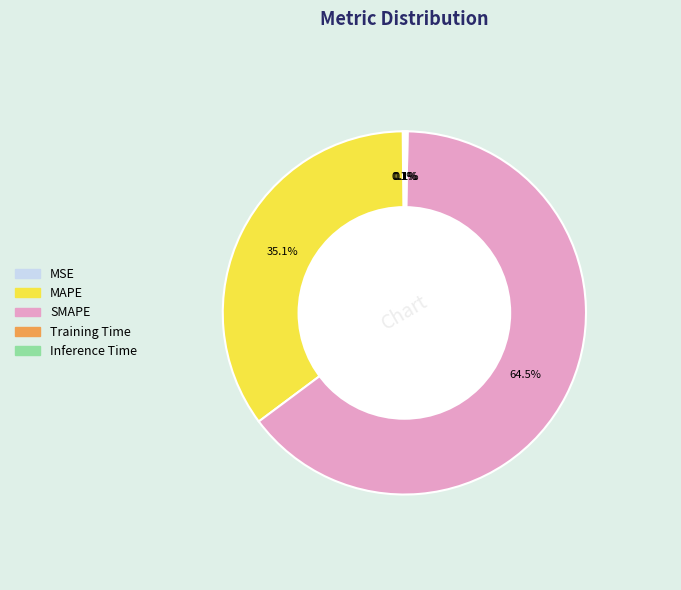

The SMAPE slice represents 58% of the pie. True or false?

False